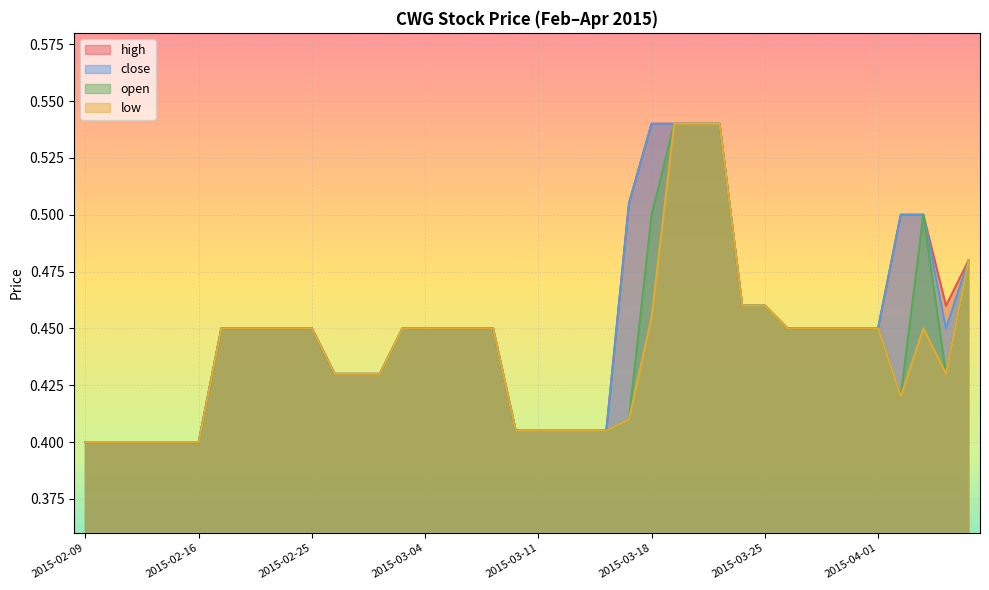

What is the difference between the maximum and second lowest values in the open series?

0.1